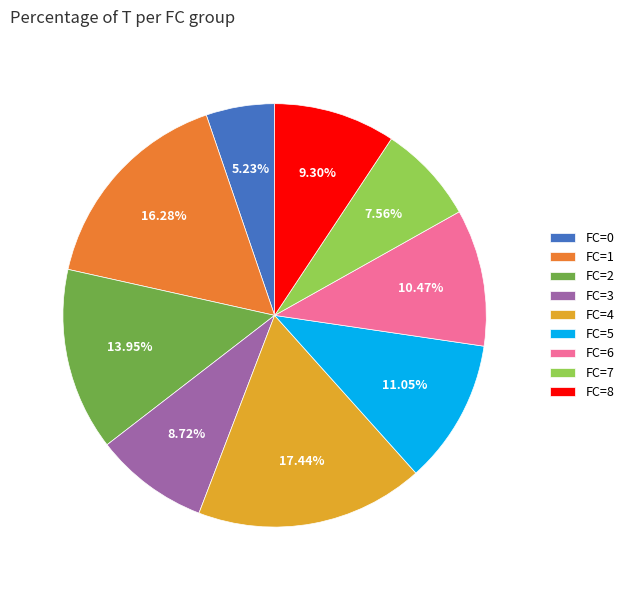

Which has a higher value, FC=2 or FC=4?

FC=4